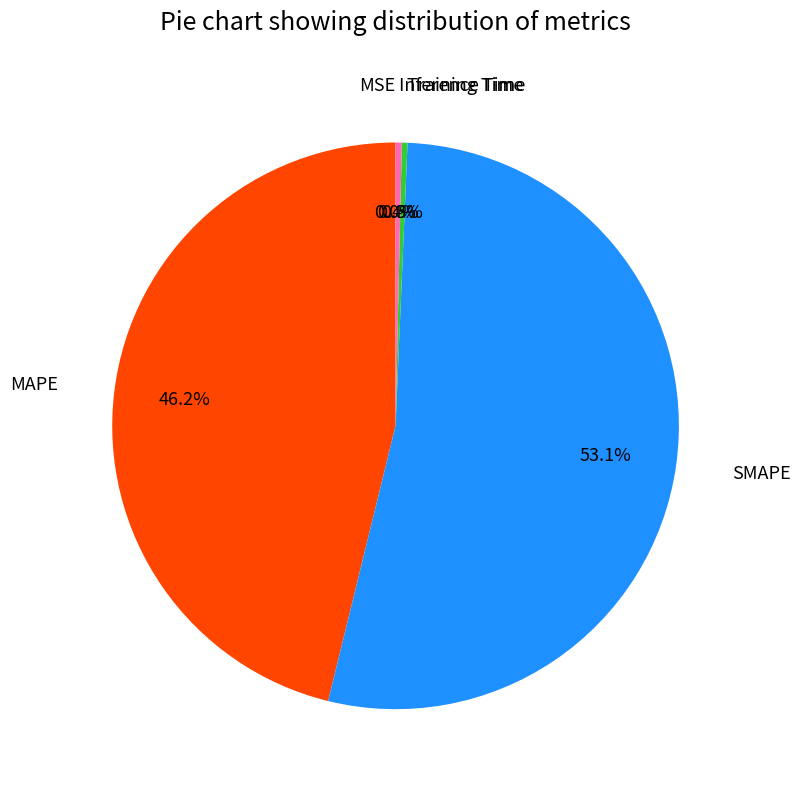

Is there a majority slice in this chart?

Yes